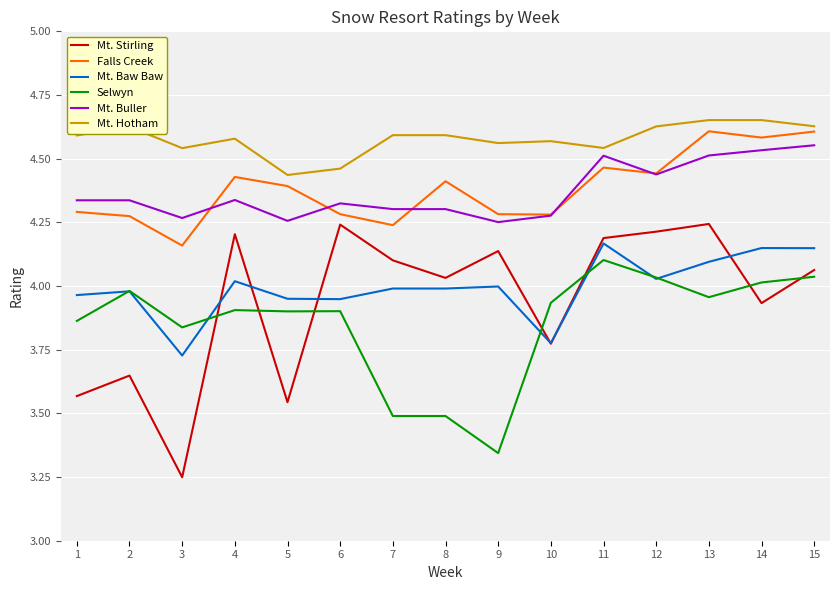

How many Falls Creek values are between 4 and 5?

15